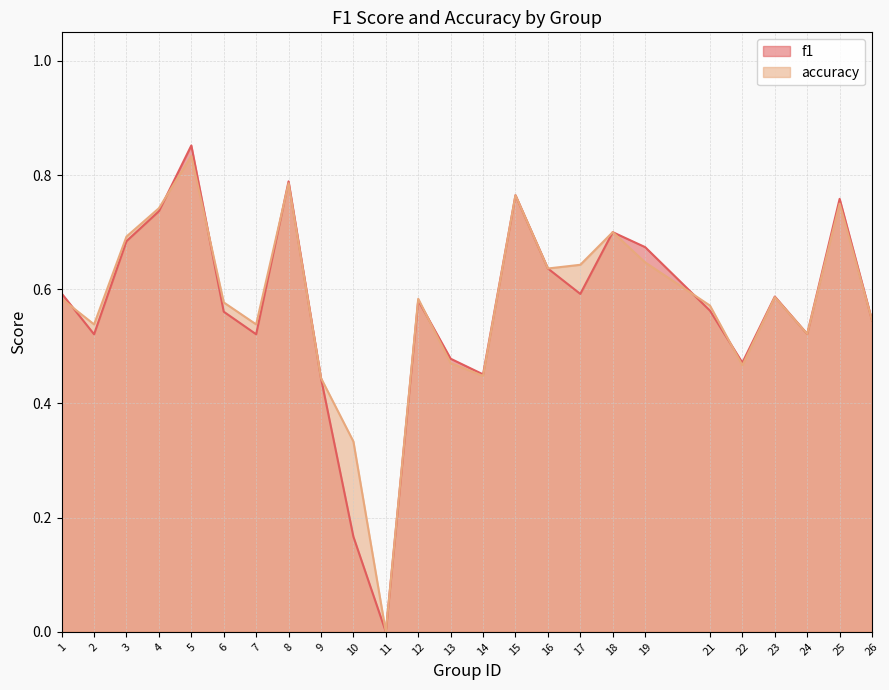

Which label corresponds to the largest value in the chart?

5